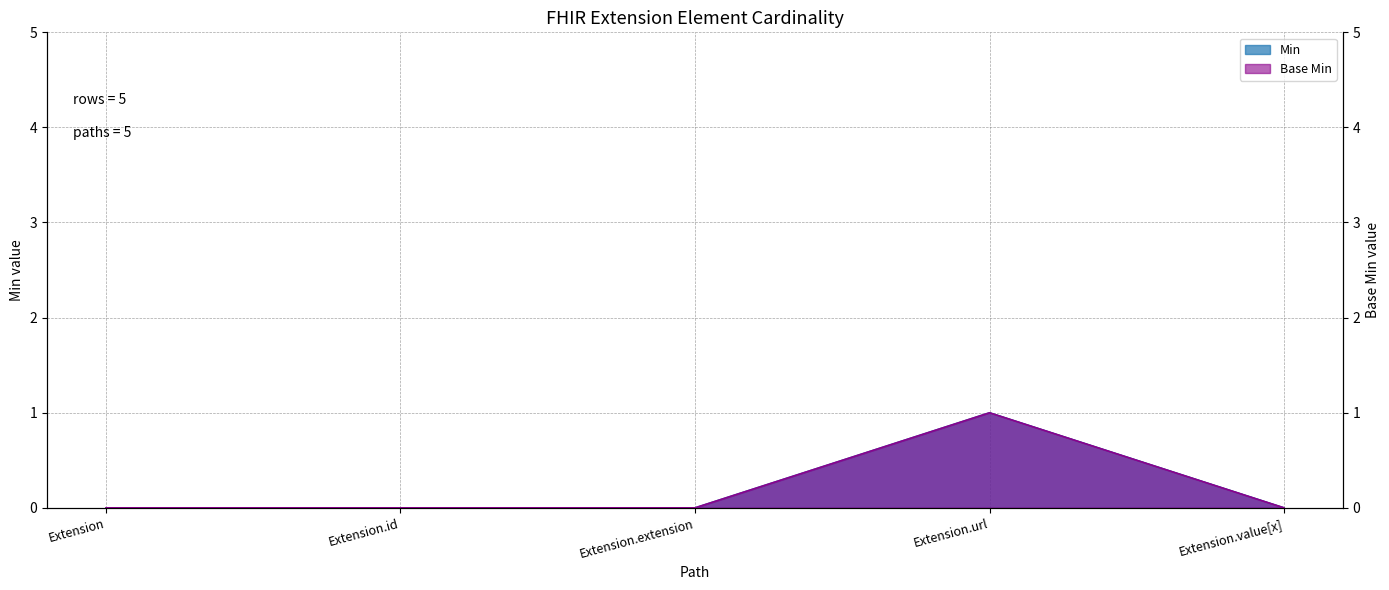

Is the value of Min at Extension.extension greater than the value of Base Min at Extension?

No